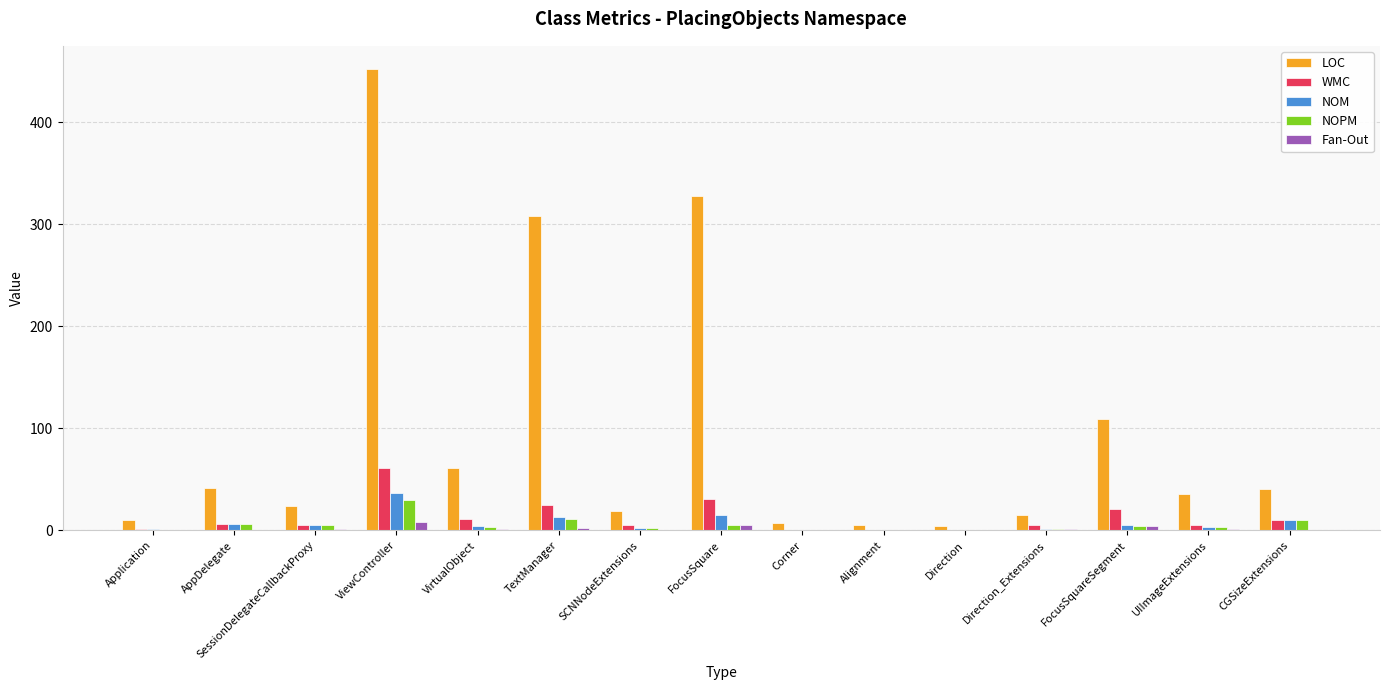

Is the value of Fan-Out at AppDelegate greater than the value of LOC at FocusSquare?

No